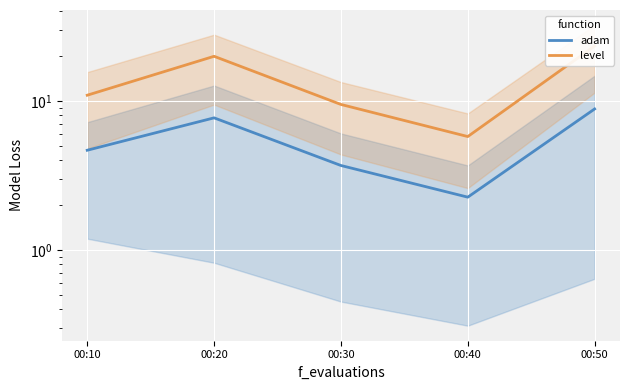

In level, how many points are higher than both neighbors (excluding endpoints)?

1